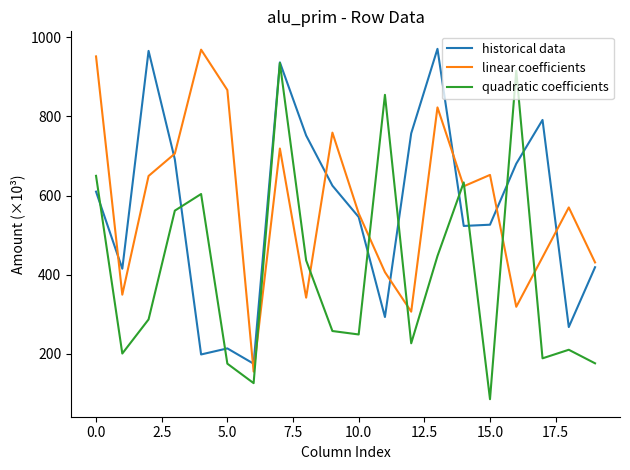

What is the lowest value of the historical data series?

175.1